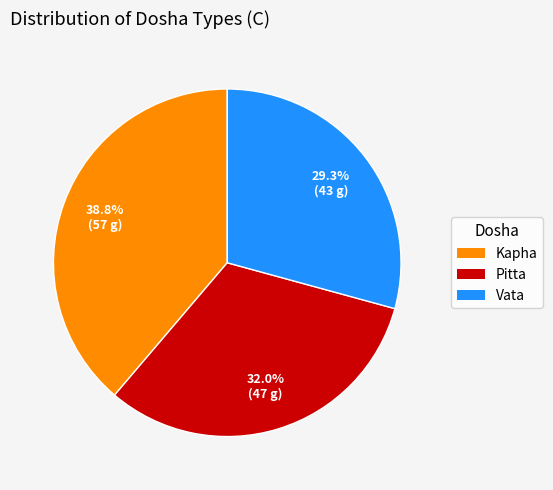

Which slice is the largest?

Kapha